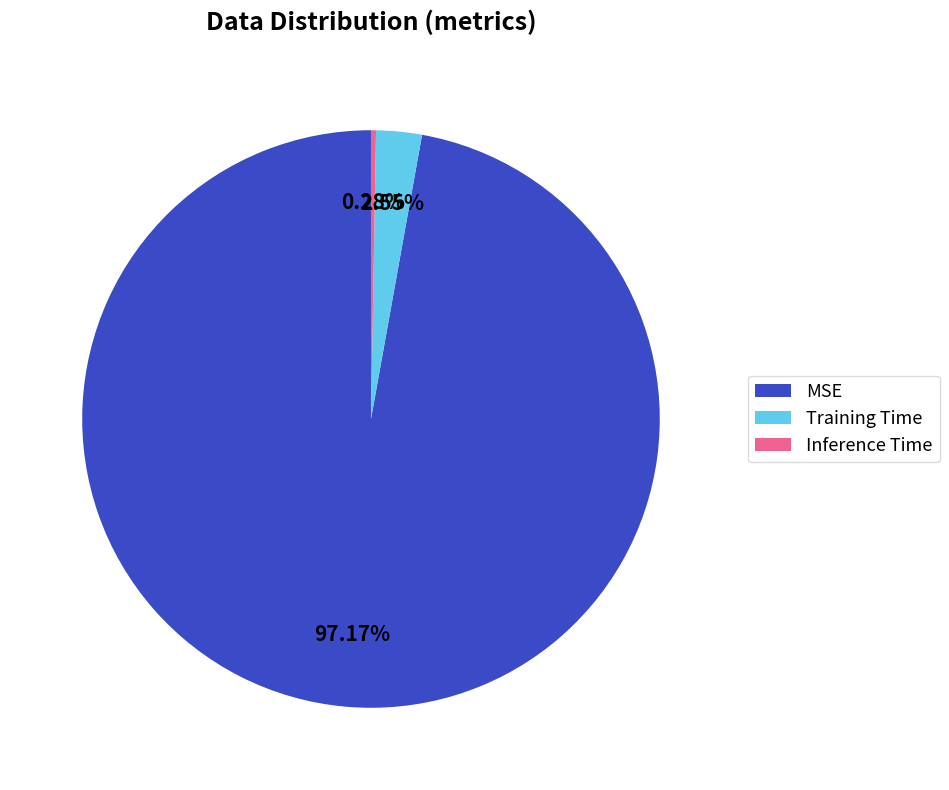

Which slice is the smallest?

Inference Time